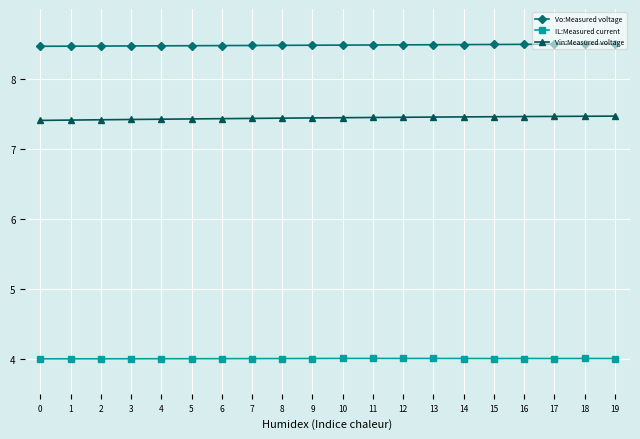

What are all the series names shown in the legend?

Vo:Measured voltage, IL:Measured current, Vin:Measured voltage